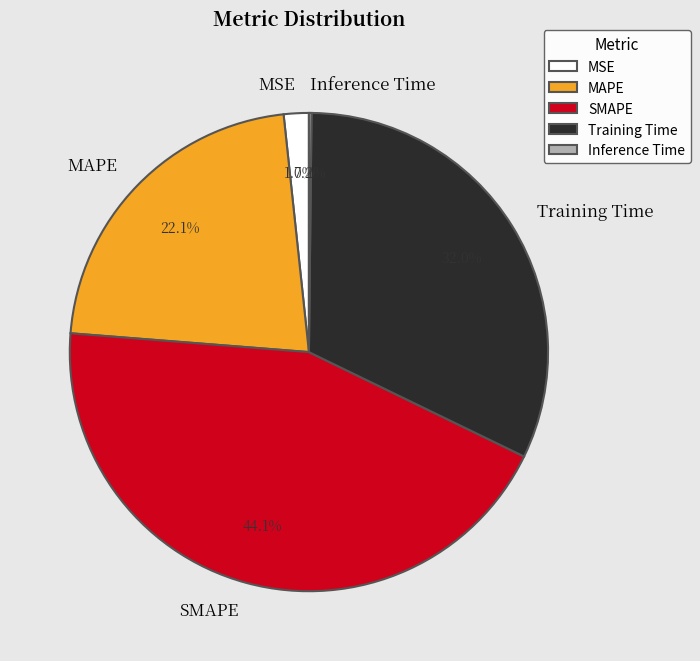

To the nearest percent, what is the difference between the largest and smallest slice percentages?

44%